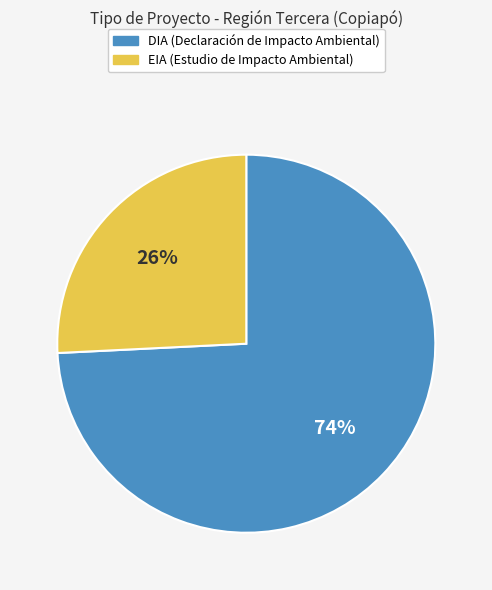

Combined, do EIA and DIA account for over 50%?

Yes